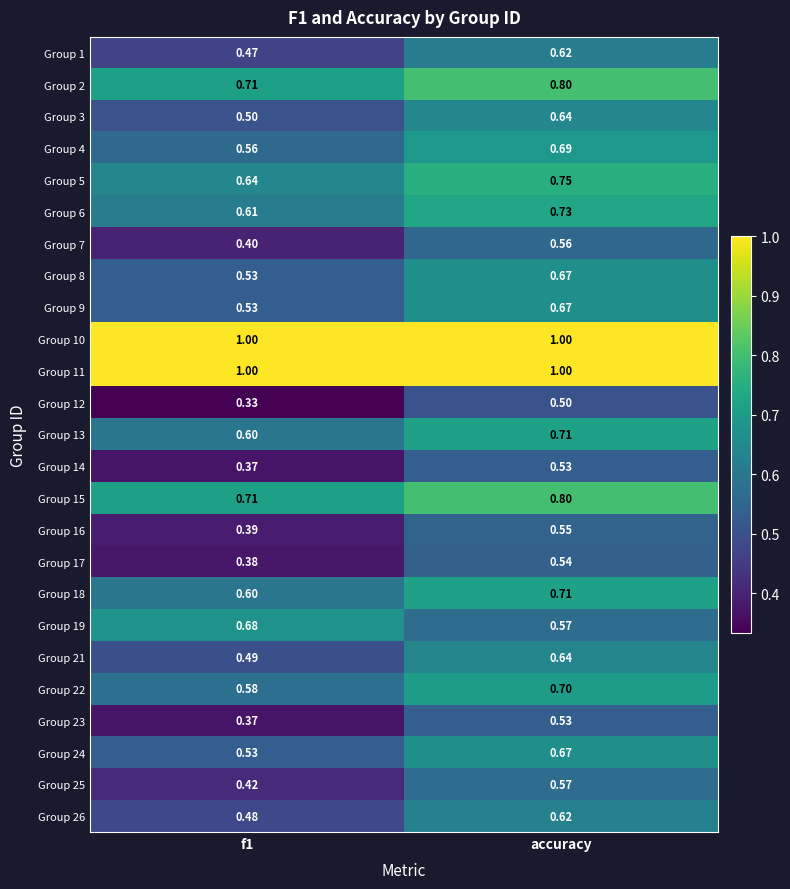

Is the value of Group 22 at f1 greater than the value of Group 21 at f1?

Yes